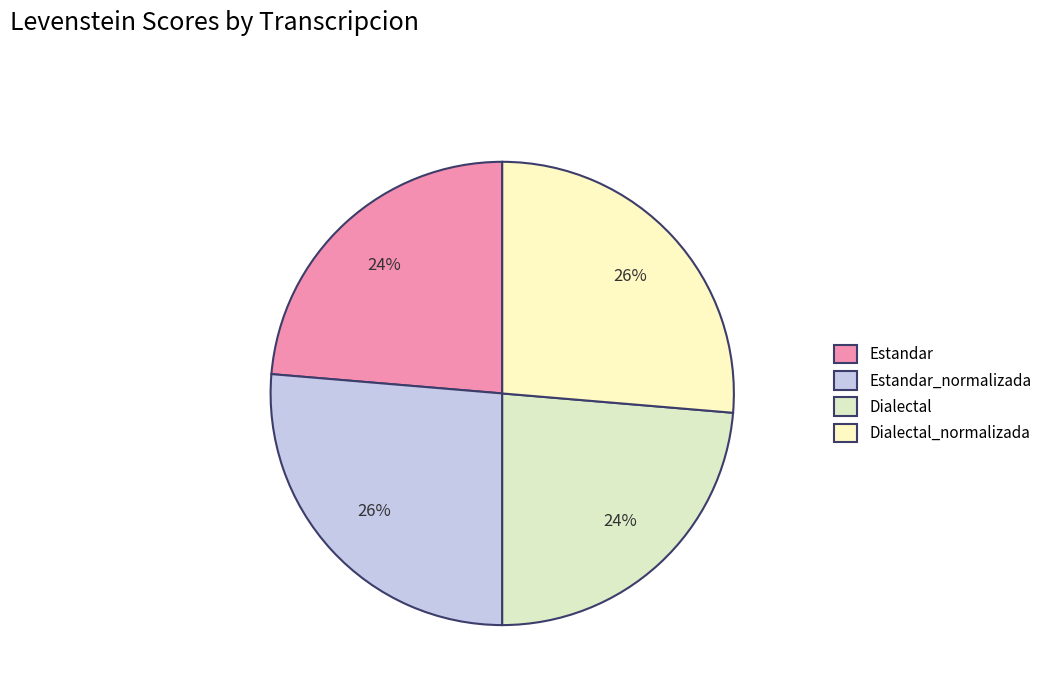

To the nearest percent, what percentage of the pie is Estandar_normalizada?

26%